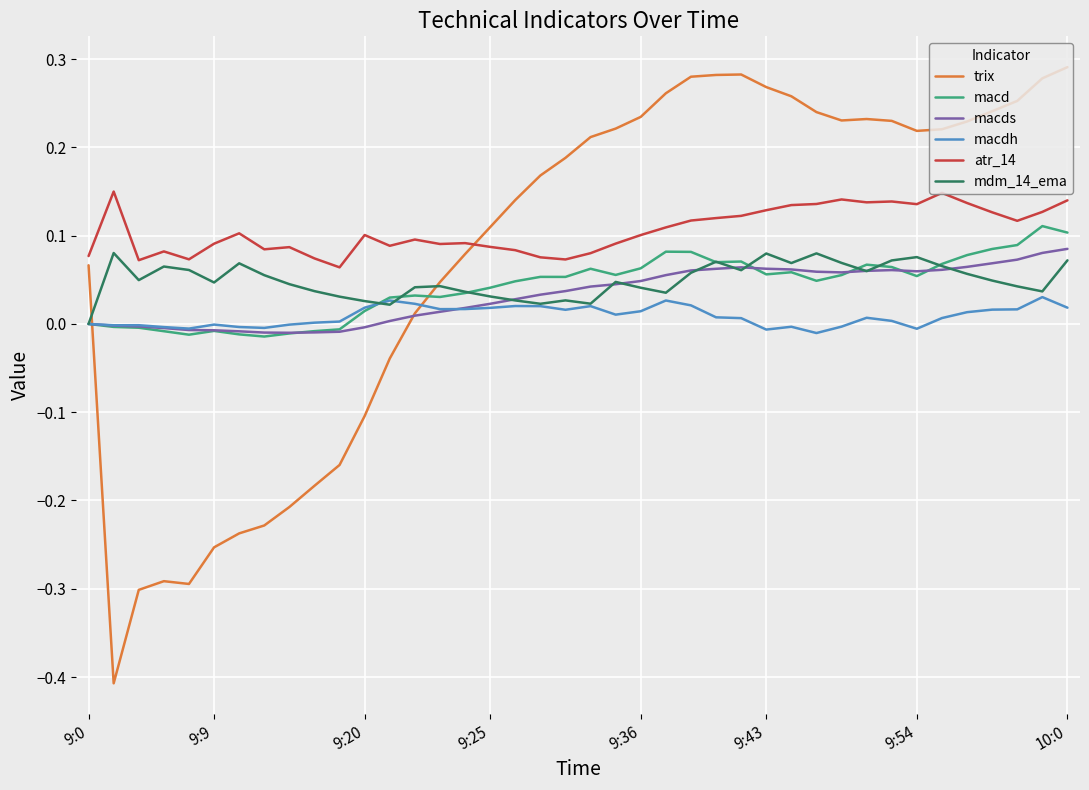

Which series has the largest range (max minus min)?

trix